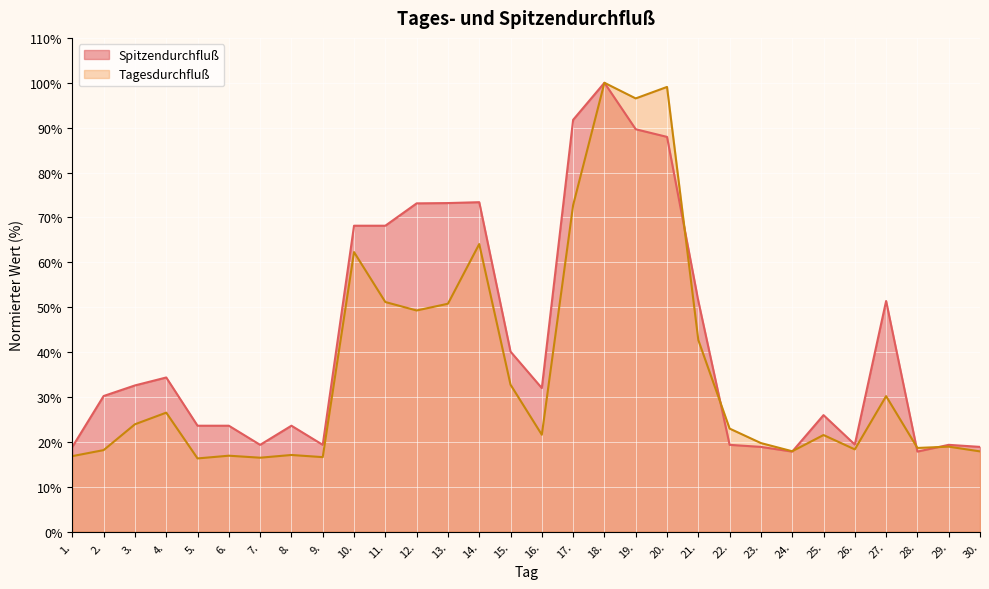

Which series has the largest range (max minus min)?

Tagesdurchfluß